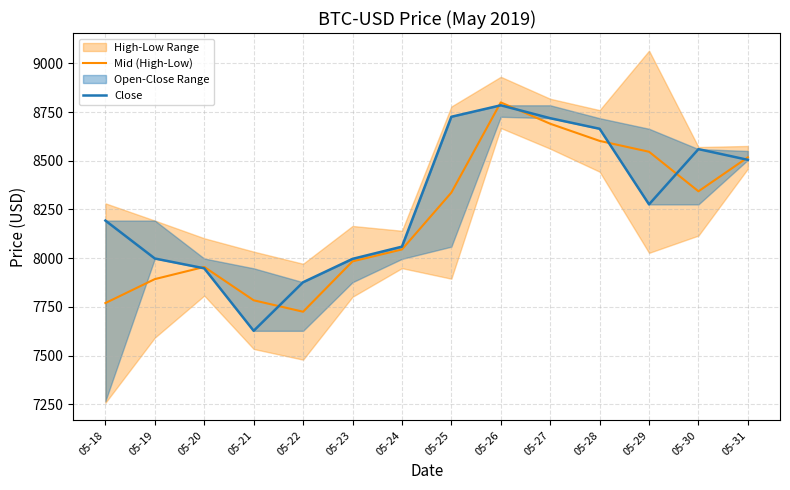

Rank the series by their average value, from lowest to highest.

Mid (High-Low), Close